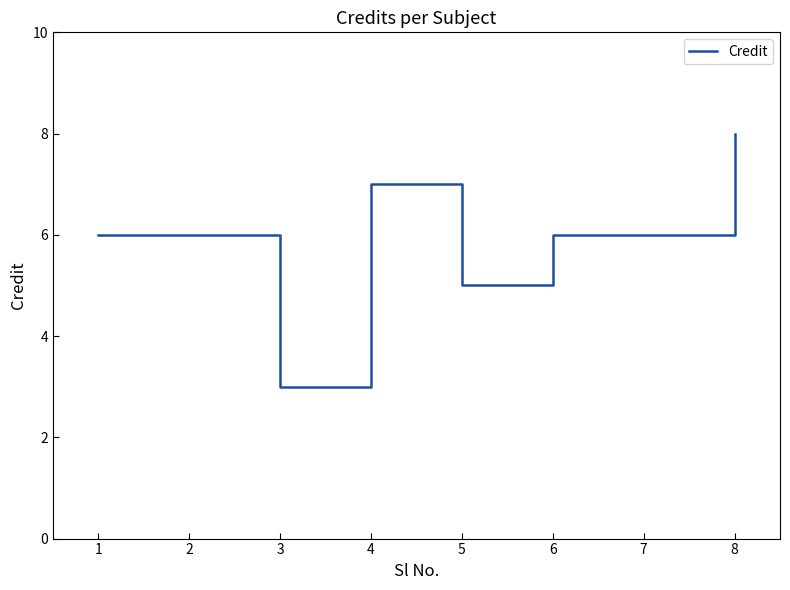

Which label corresponds to the smallest value in the chart?

3